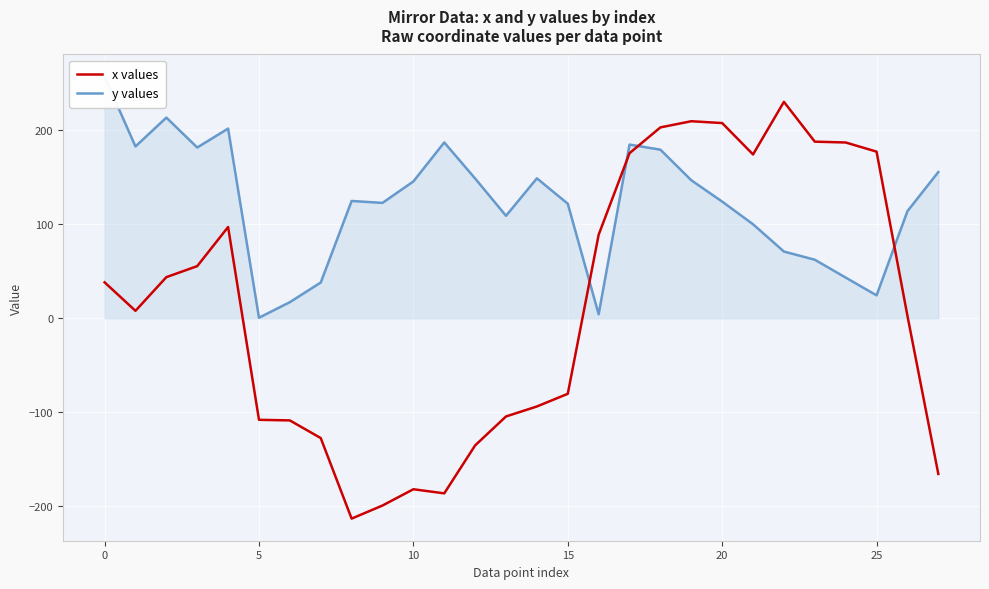

Which series changed the most between 15 and 18?

x values